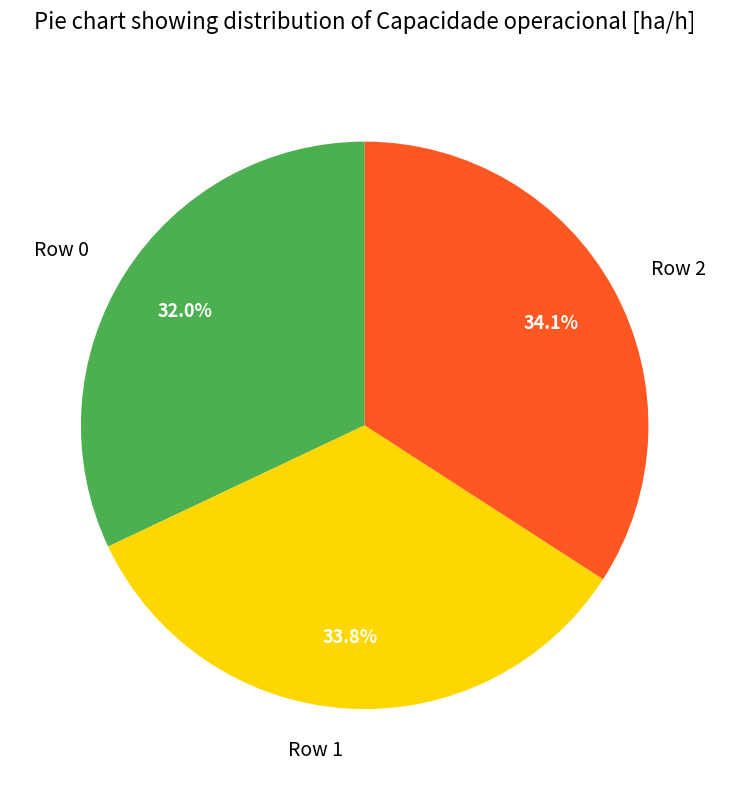

Which has a higher value, Row 1 or Row 0?

Row 1